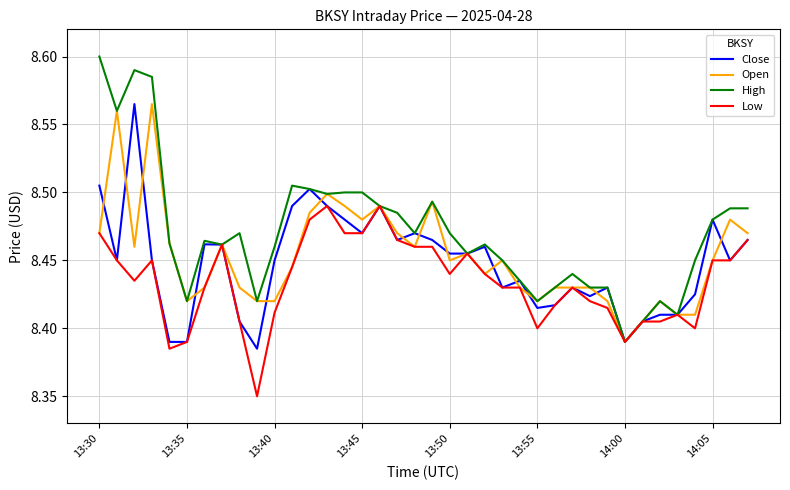

Which series has the largest total across all categories?

High